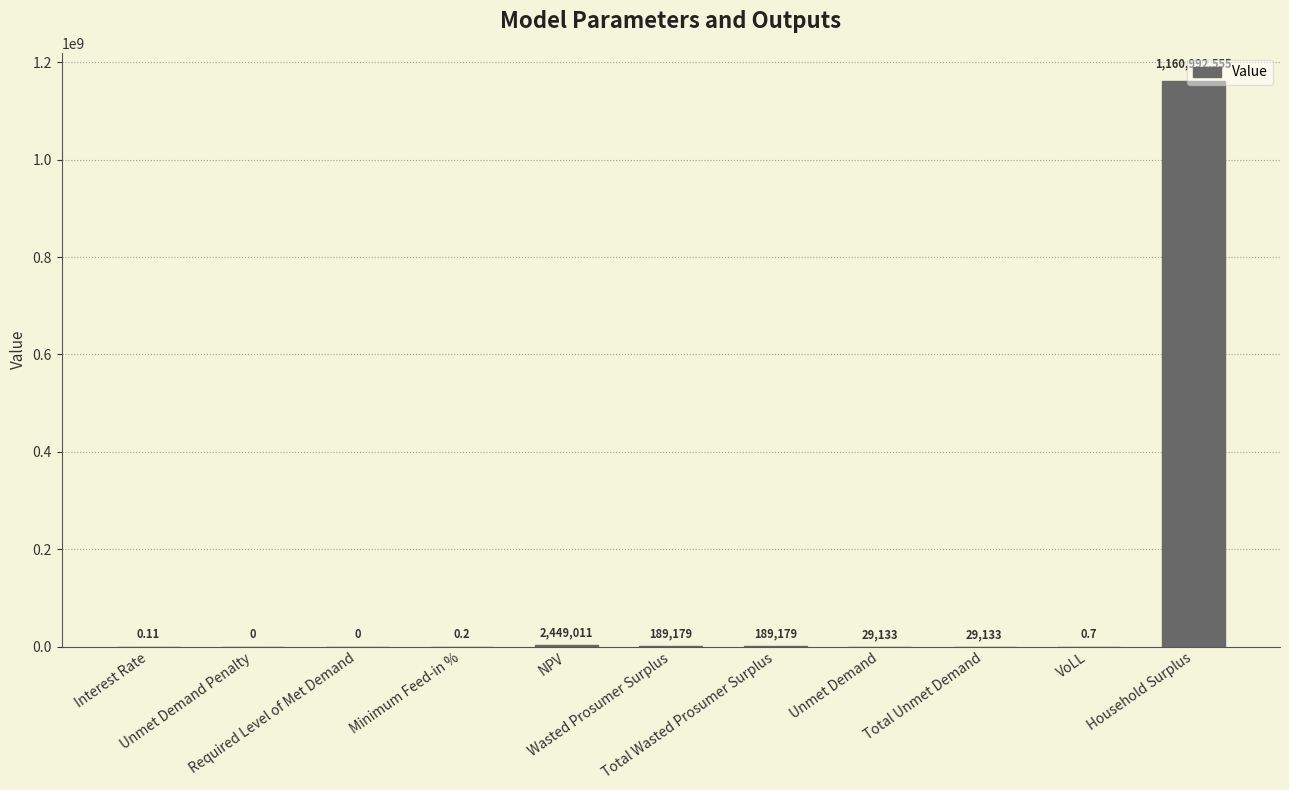

What is the change in value from Unmet Demand Penalty to Household Surplus?

+1160992555.0